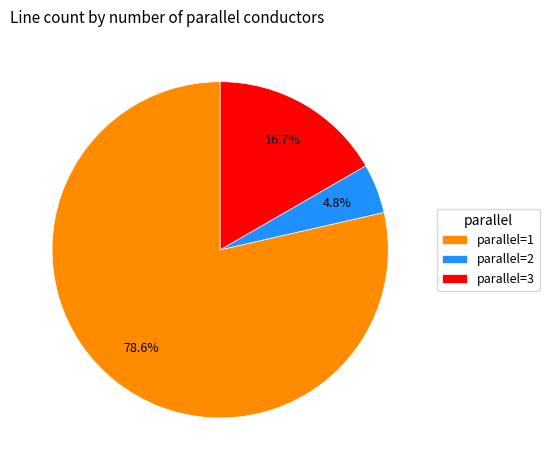

Which category has the smallest portion of the pie?

parallel=2